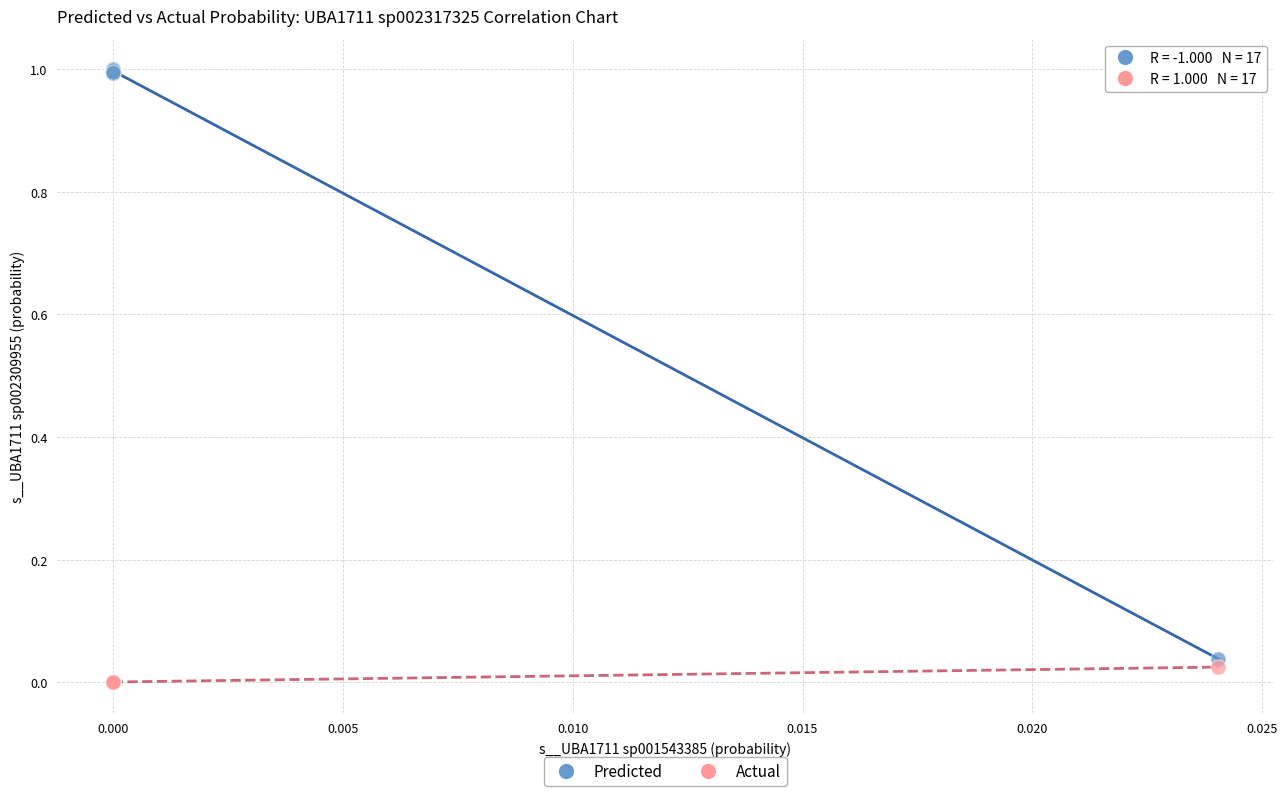

Which series has the largest Y range (max minus min)?

Predicted